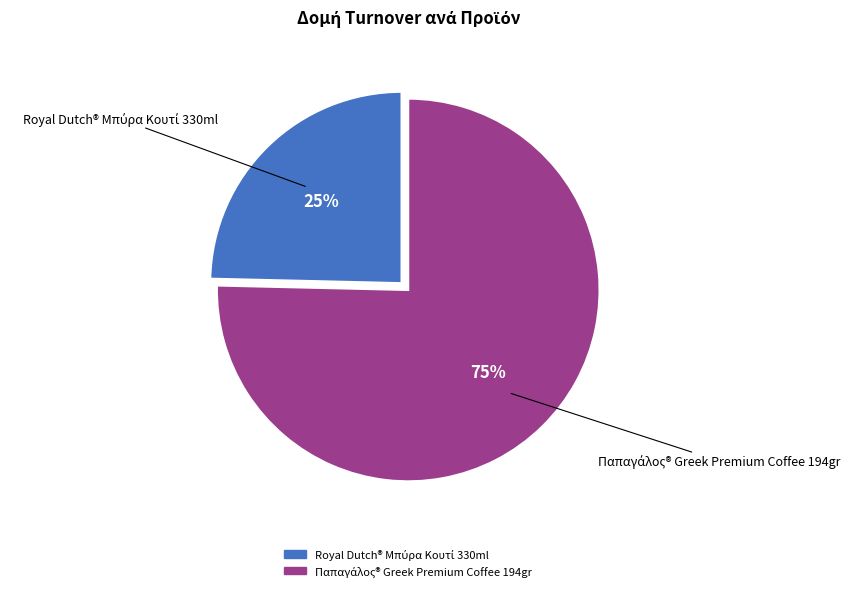

Count the number of slices in the pie.

2